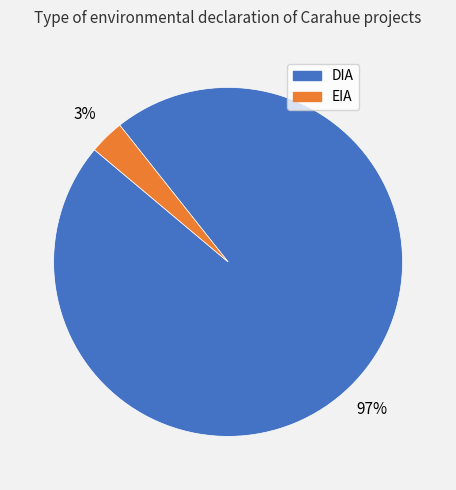

To the nearest percent, what is the combined percentage of EIA and DIA?

100%